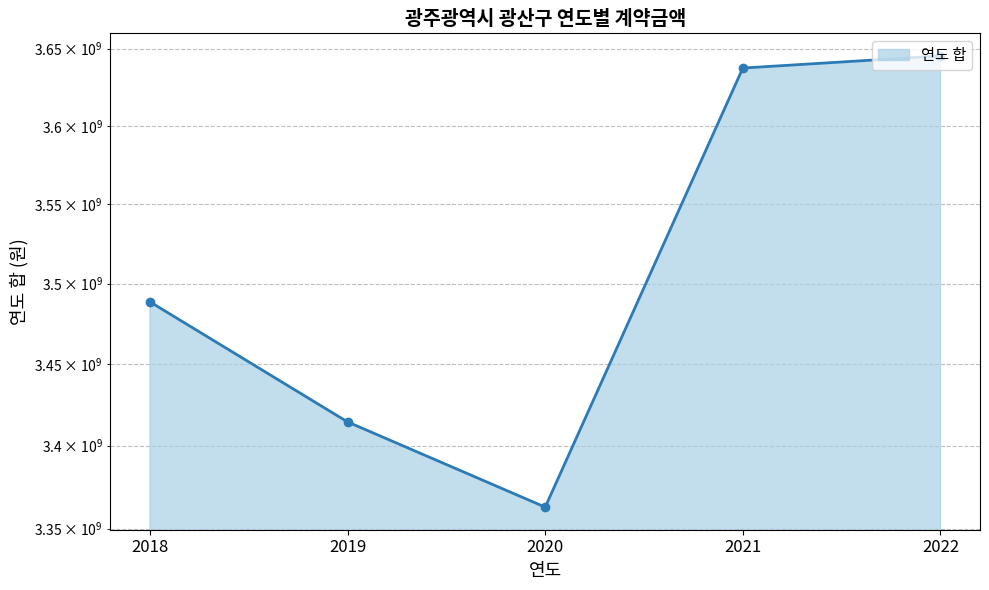

Rank the categories by value from highest to lowest.

2022, 2021, 2018, 2019, 2020